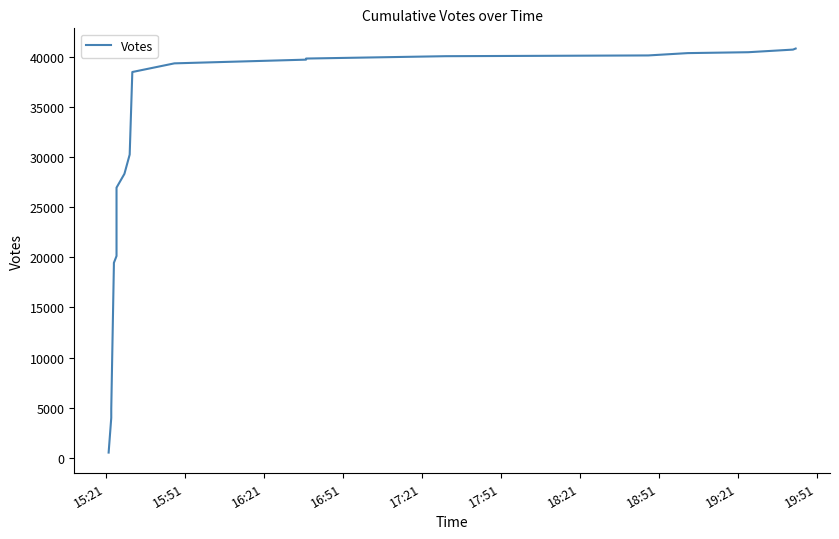

What is the maximum value shown in the chart?

40805